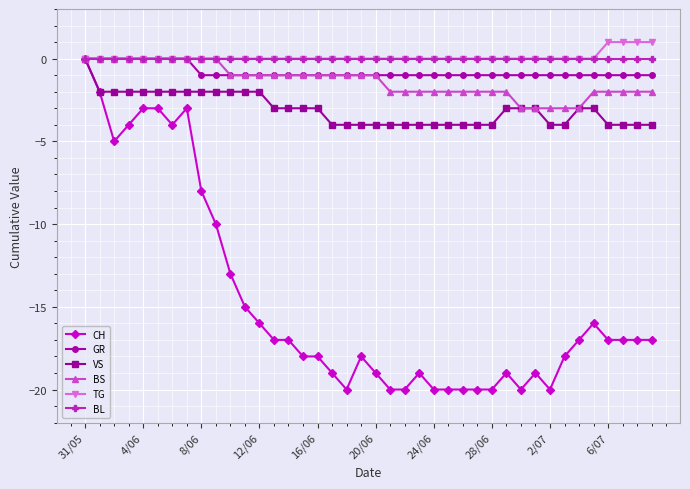

What is the value of the GR point at the 40th from the left?

-1